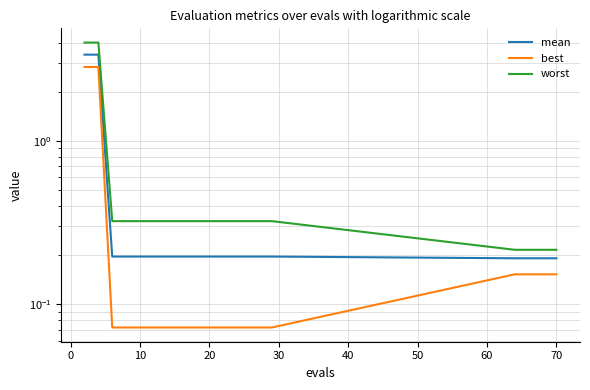

True or false: best and mean intersect in this chart.

False